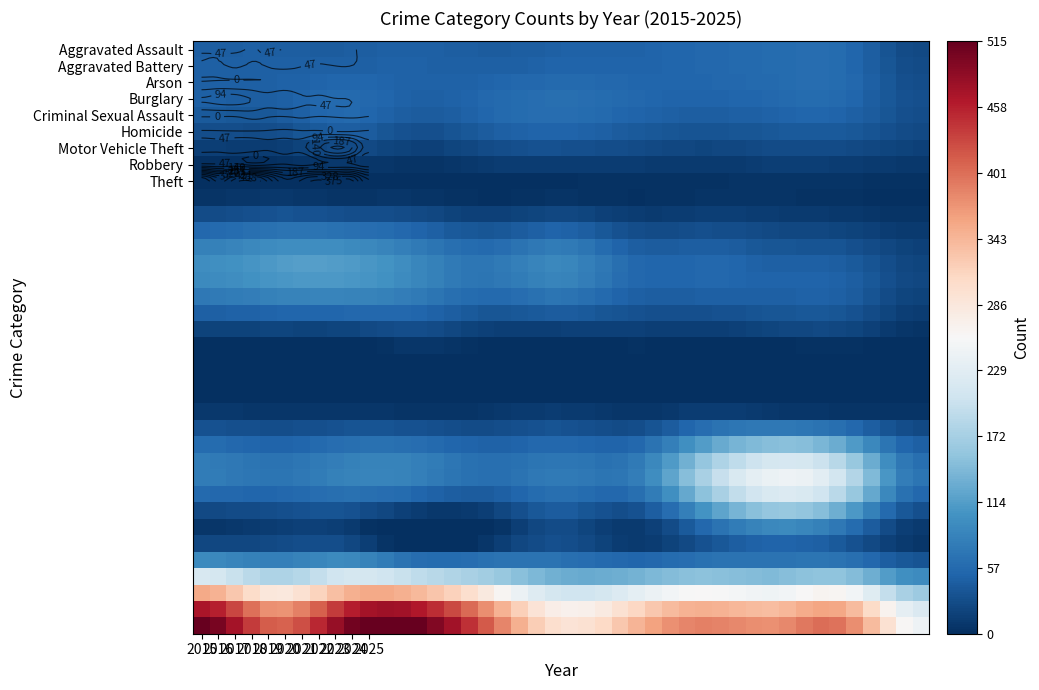

Rank the series by their maximum value, from highest to lowest.

Theft, Motor Vehicle Theft, Burglary, Robbery, Aggravated Assault, Aggravated Battery, Criminal Sexual Assault, Homicide, Arson